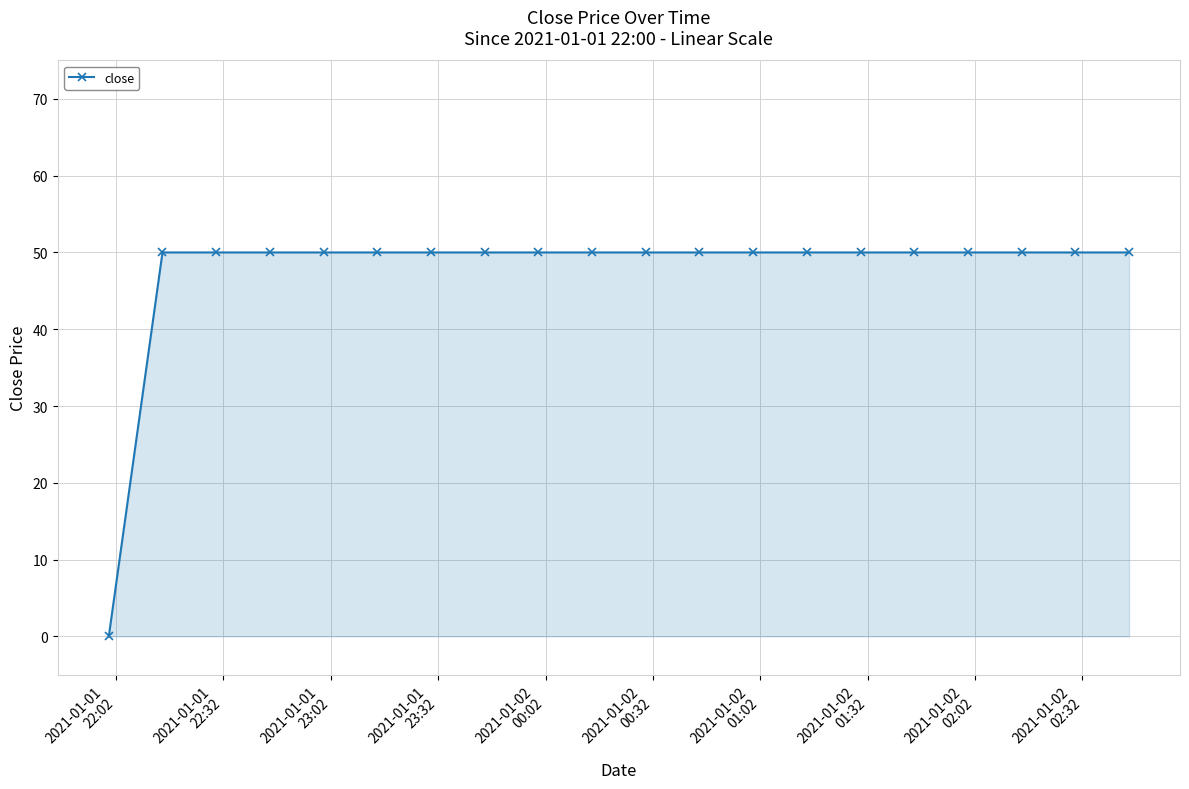

What is the maximum value shown in the chart?

50